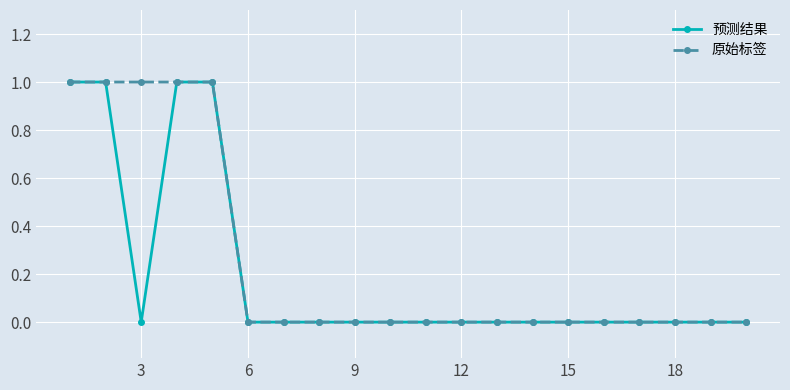

The value of 原始标签 at 12 is 0. True or false?

True